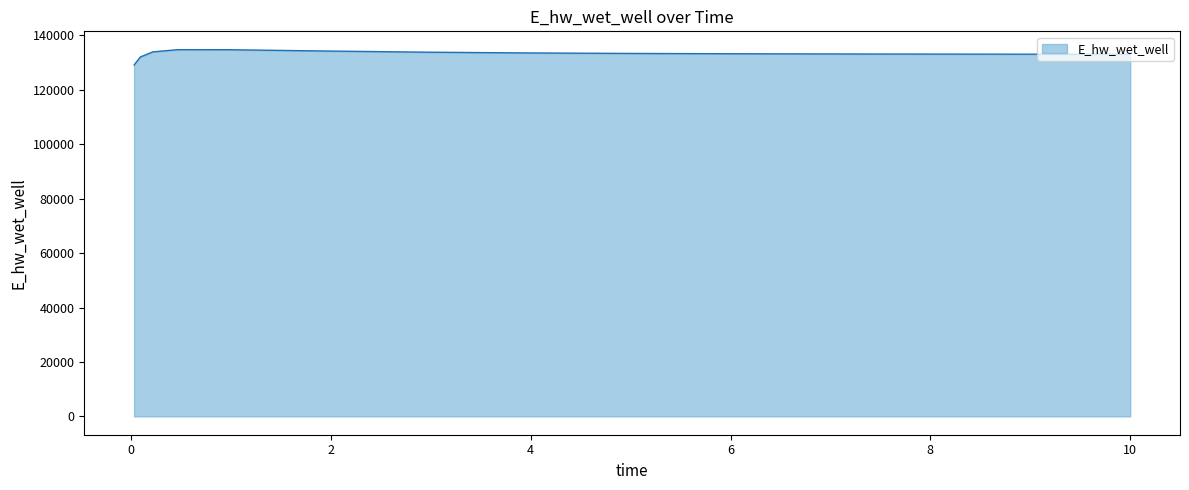

What is the difference between the maximum and minimum values?

5622.3